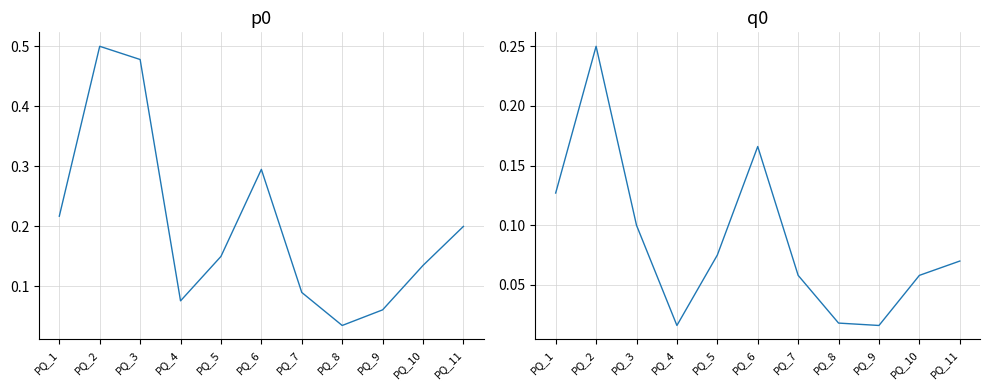

What is the spread (max minus min) of values at PQ_4?

0.1